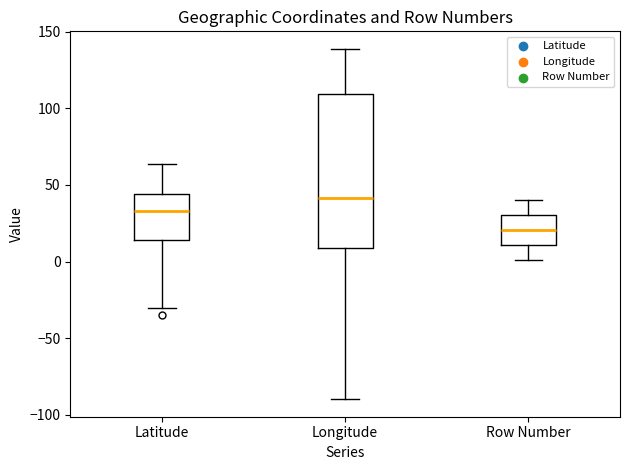

Where does the upper whisker of the box for Row Number end on the y-axis? The values are not printed on the chart, so give them approximately, as read against the axis.

40